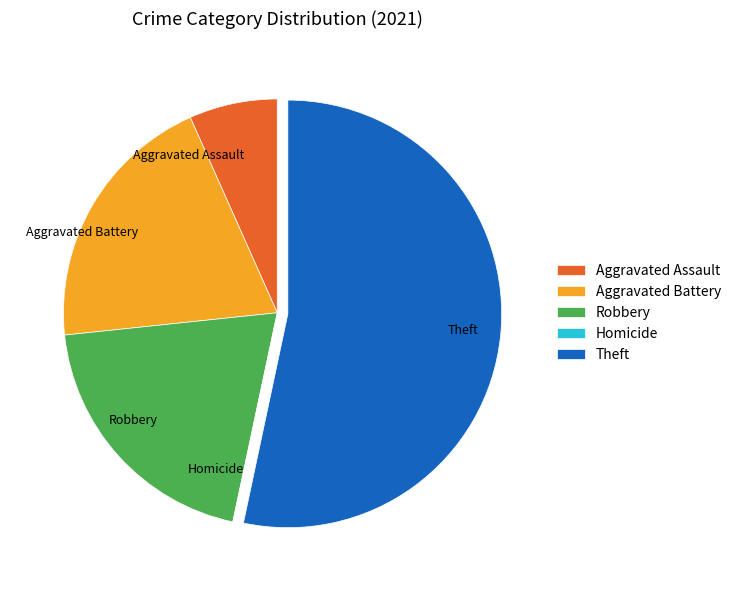

Do Theft and Robbery together represent more than half of the pie?

Yes